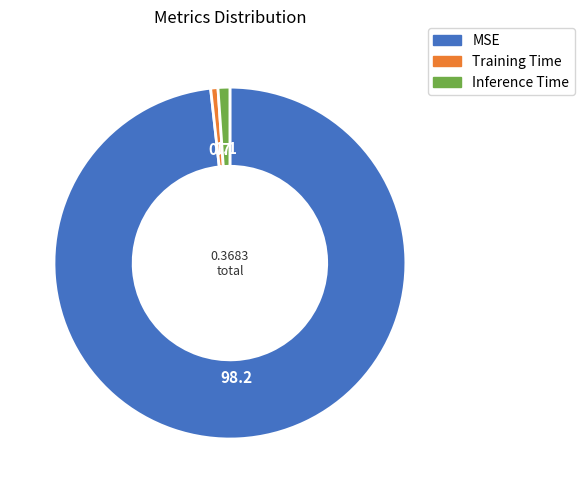

True or false: Training Time accounts for 7% of the total.

False